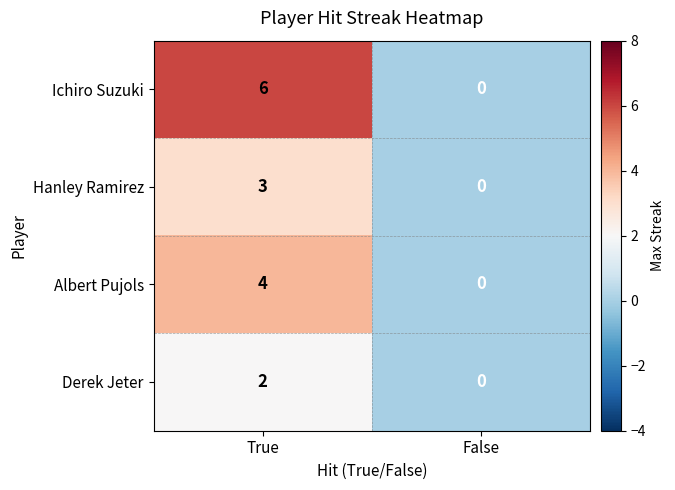

Rank the series by their average value, from highest to lowest.

Ichiro Suzuki, Albert Pujols, Hanley Ramirez, Derek Jeter